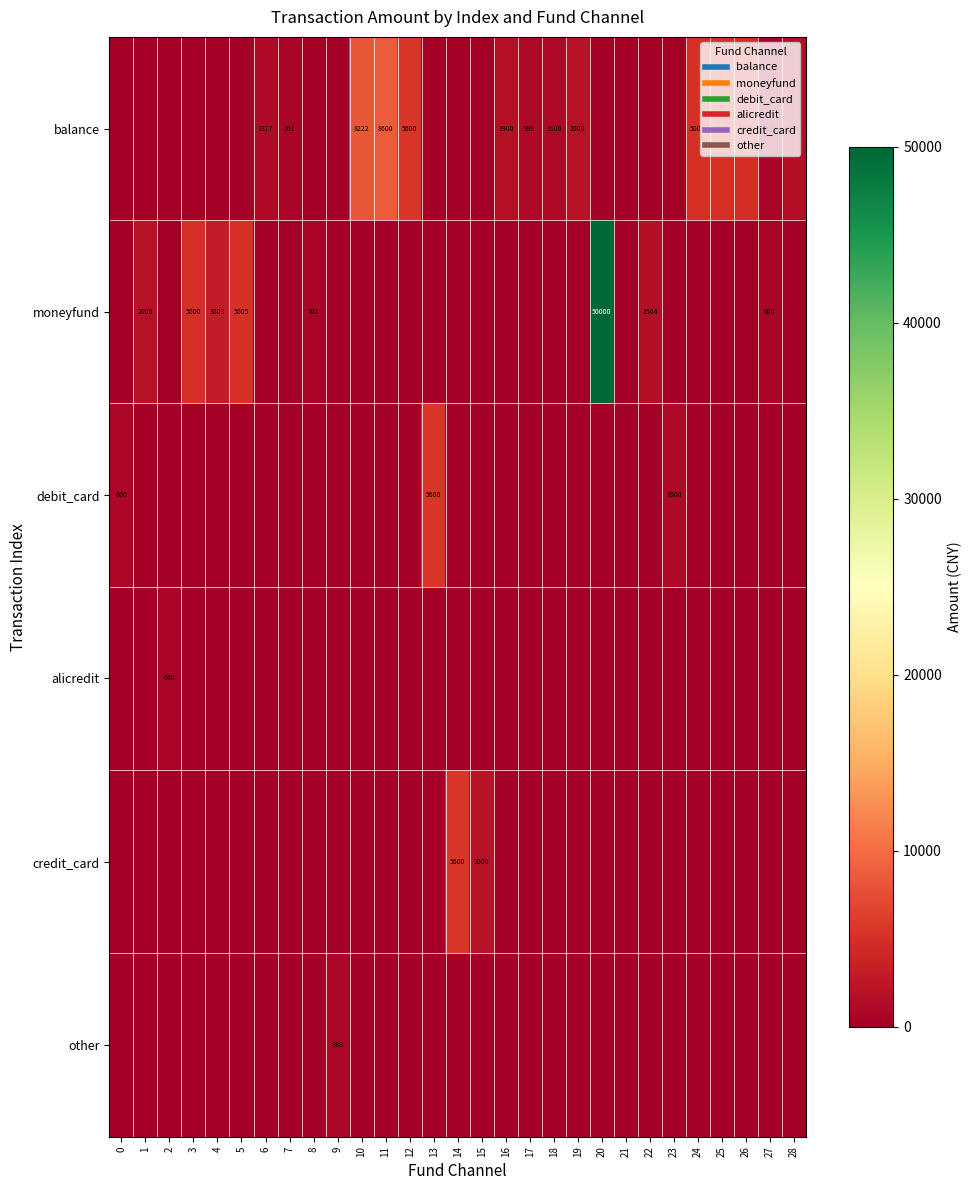

List the labels in order of credit_card value, smallest first.

0, 1, 2, 3, 4, 5, 6, 7, 8, 9, 10, 11, 12, 13, 16, 17, 18, 19, 20, 21, 22, 23, 24, 25, 26, 27, 28, 15, 14